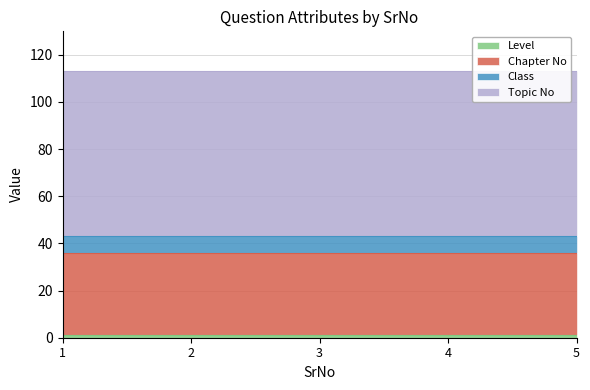

What is the sum of all Class values?

35